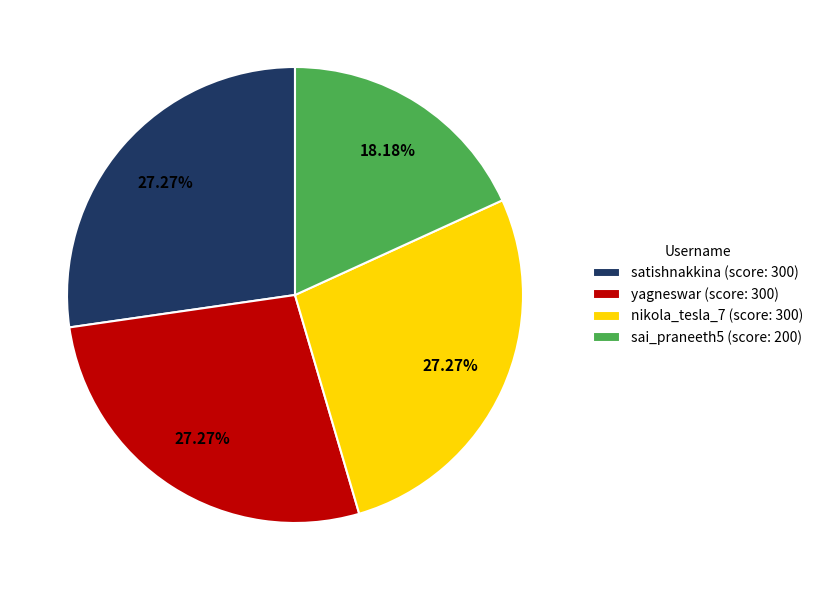

To the nearest percent, what percentage of the pie is sai_praneeth5?

18%